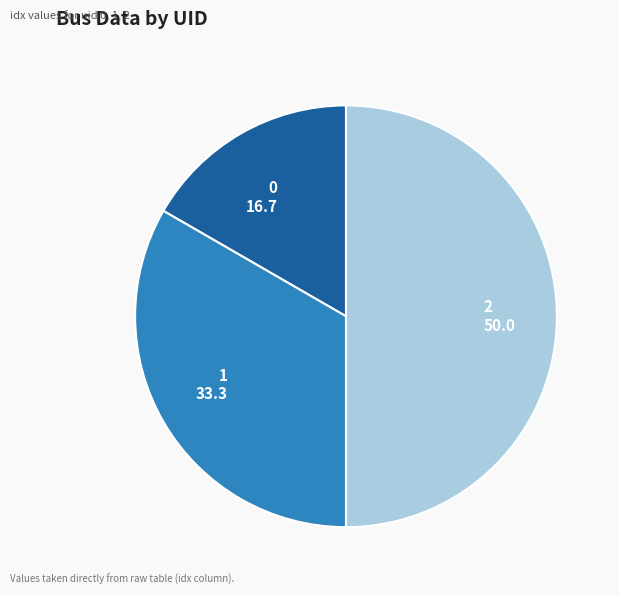

Do 2 and 1 together represent more than half of the pie?

Yes